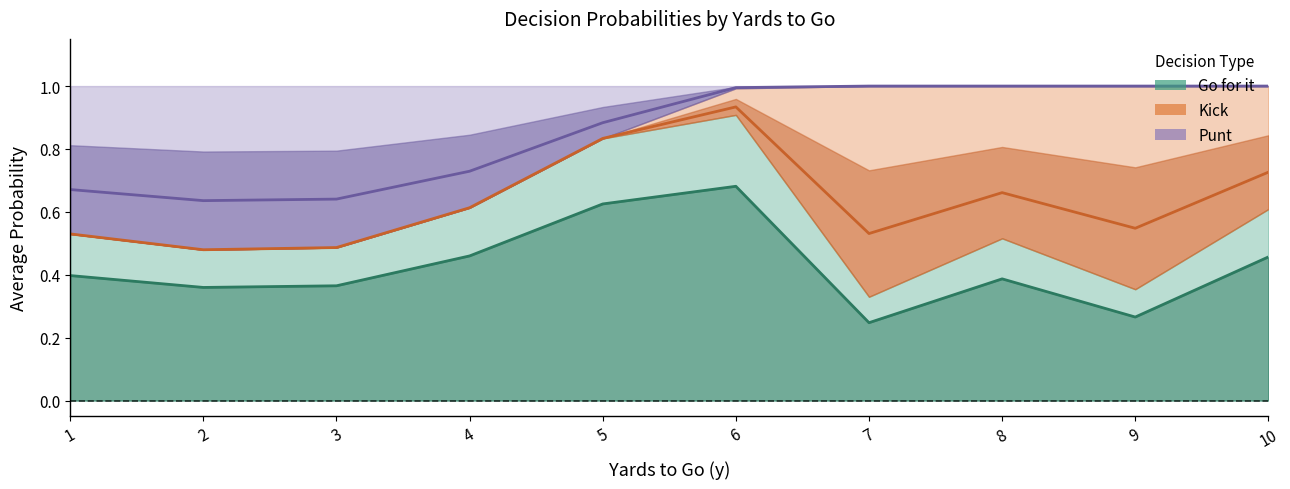

True or false: kick has a value of 0.6 at y=10.

False